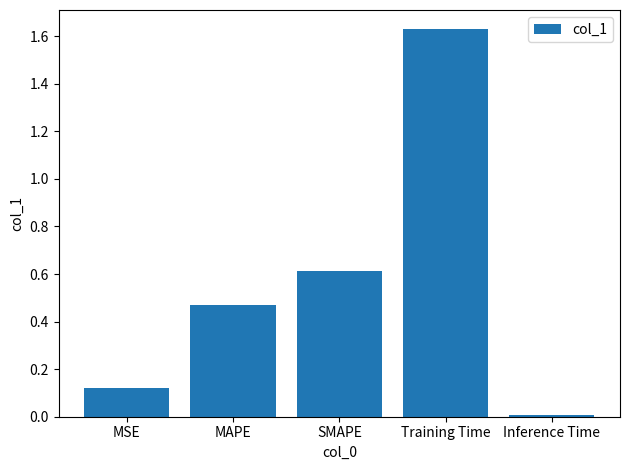

List the labels in order of value, largest first.

Training Time, SMAPE, MAPE, MSE, Inference Time